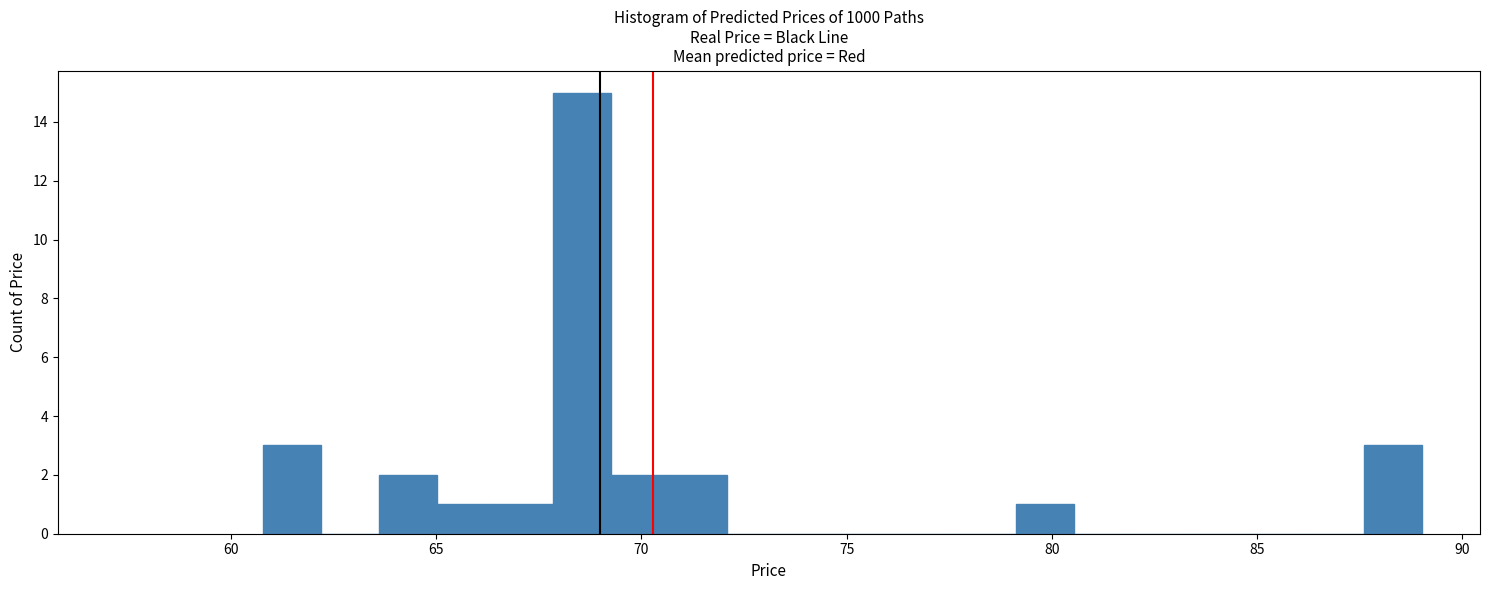

Read against the x-axis, roughly where is the centre of the tallest bar?

68.5